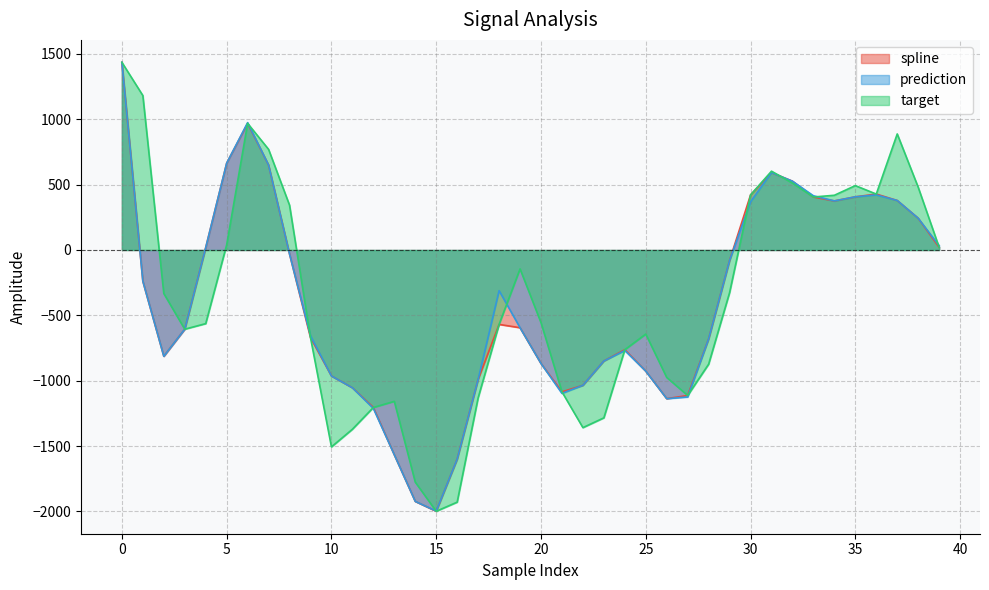

True or false: target has more than 0 points higher than both neighbors.

True